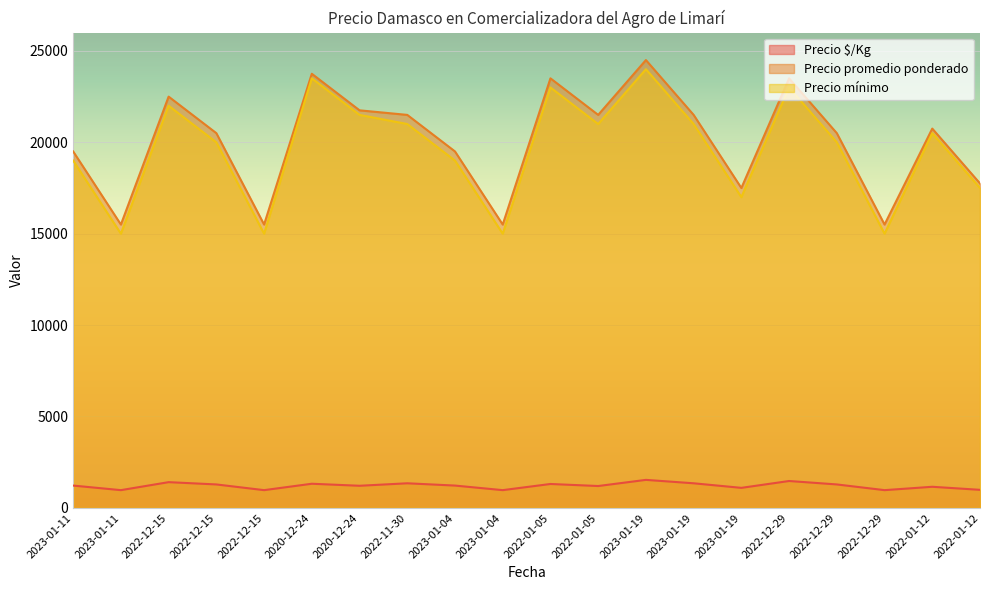

Reading right to left, extract all data points from this chart.

Precio $/Kg: 986	1153	969	1281	1469	1094	1344	1531	1194	1306	969	1219	1344	1208	1319	969	1281	1406	969	1219
Precio promedio ponderado: 17750	20750	15500	20500	23500	17500	21500	24500	21500	23500	15500	19500	21500	21750	23750	15500	20500	22500	15500	19500
Precio mínimo: 17500	20500	15000	20000	23000	17000	21000	24000	21000	23000	15000	19000	21000	21500	23500	15000	20000	22000	15000	19000